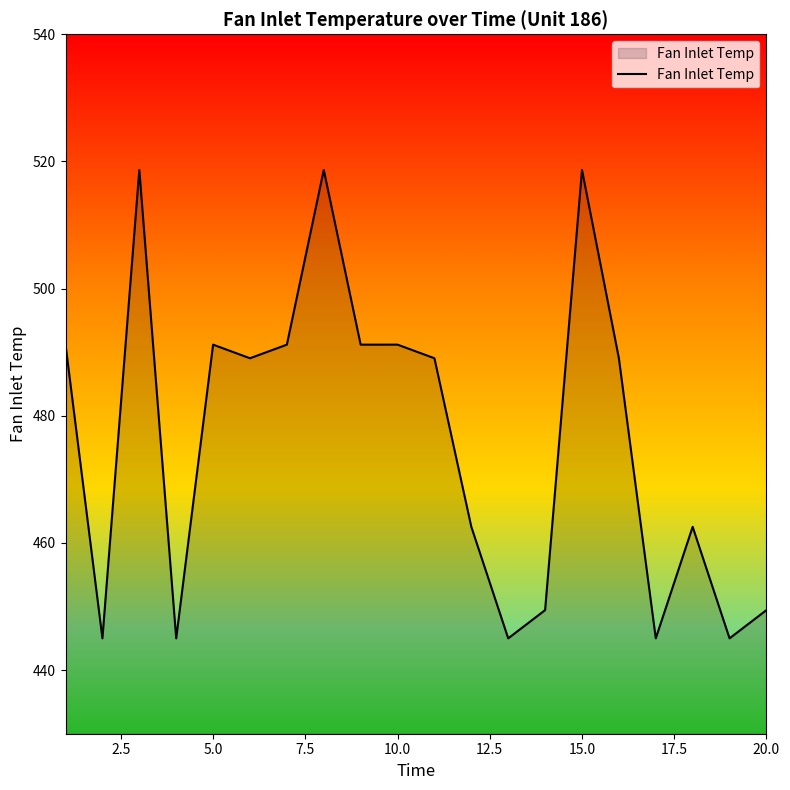

What is the minimum value shown in the chart?

445.0